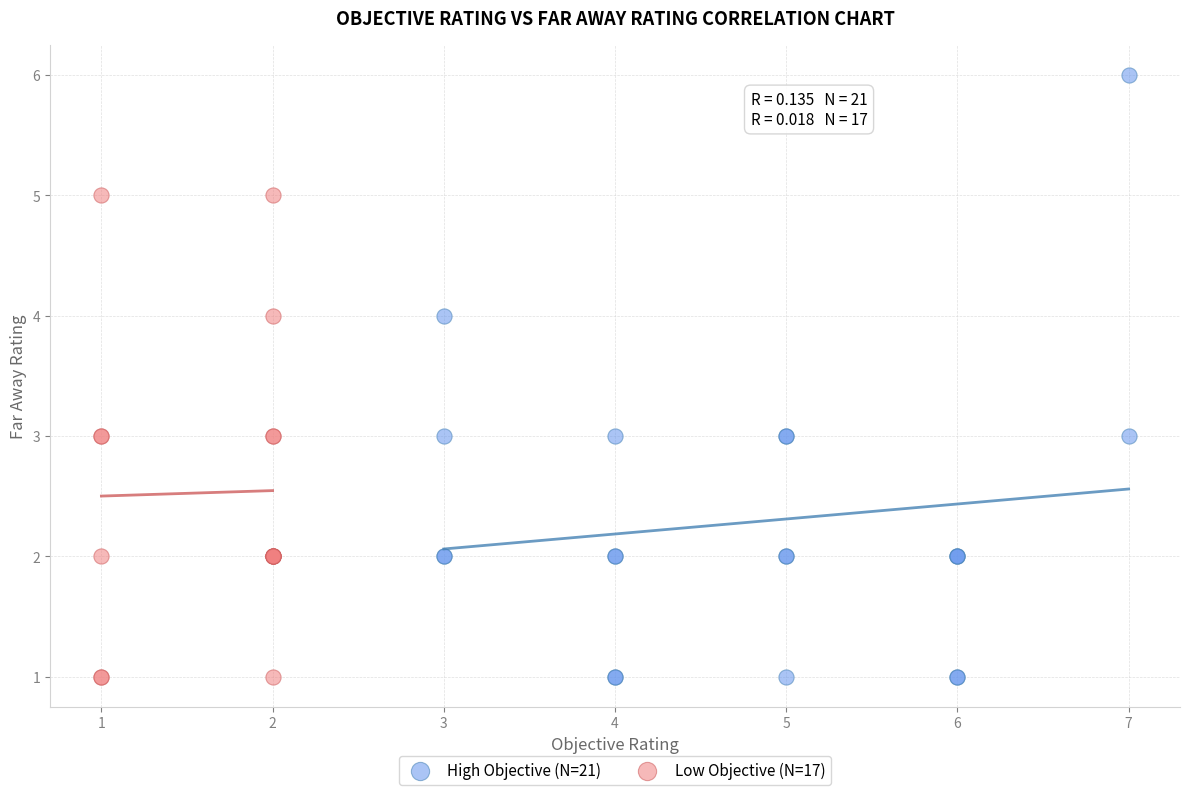

Which series has the widest spread of Y values?

High Objective (N=21)